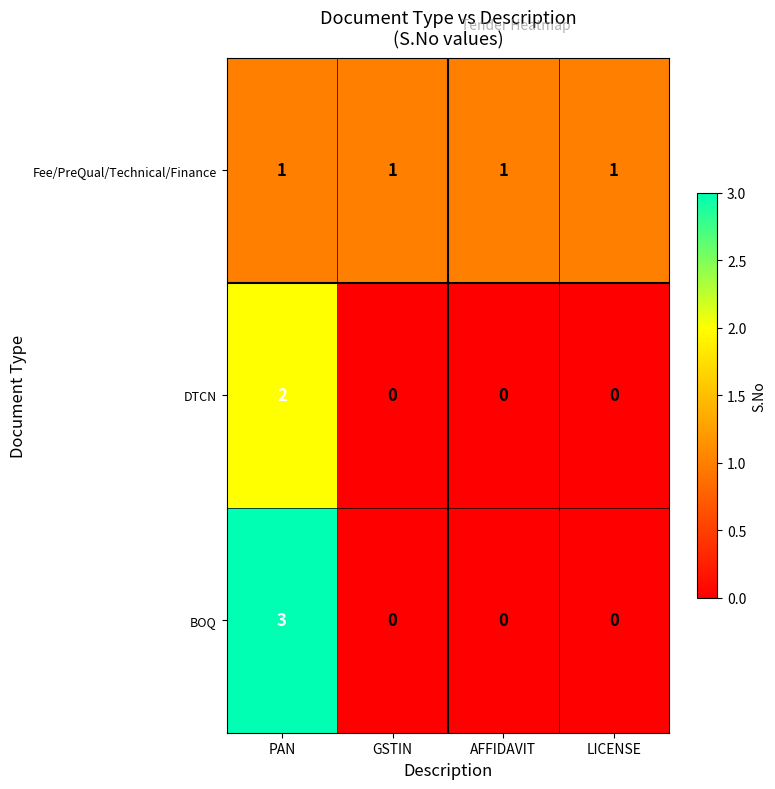

How many BOQ values are between 0 and 3?

4